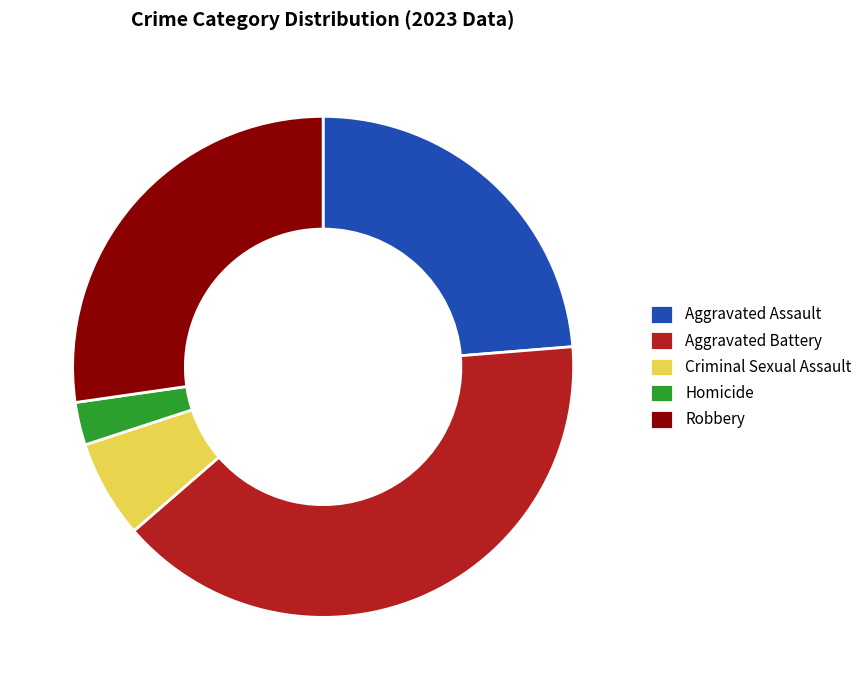

Is it true that Aggravated Assault is 11% of the pie?

False